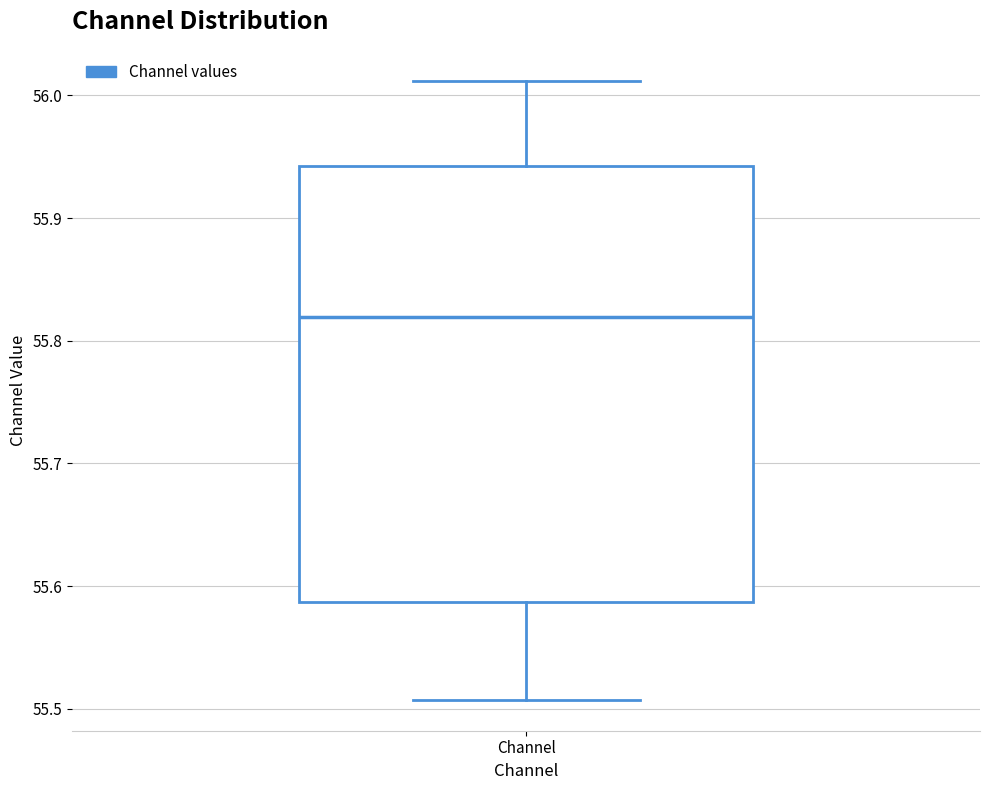

Read this box plot against the y-axis: the position of the median line, the range covered by the box, and the ends of both whiskers. The values are not printed on the chart, so give them approximately, as read against the axis.

median 55.82, box 55.59 to 55.94, whiskers 55.51 to 56.01